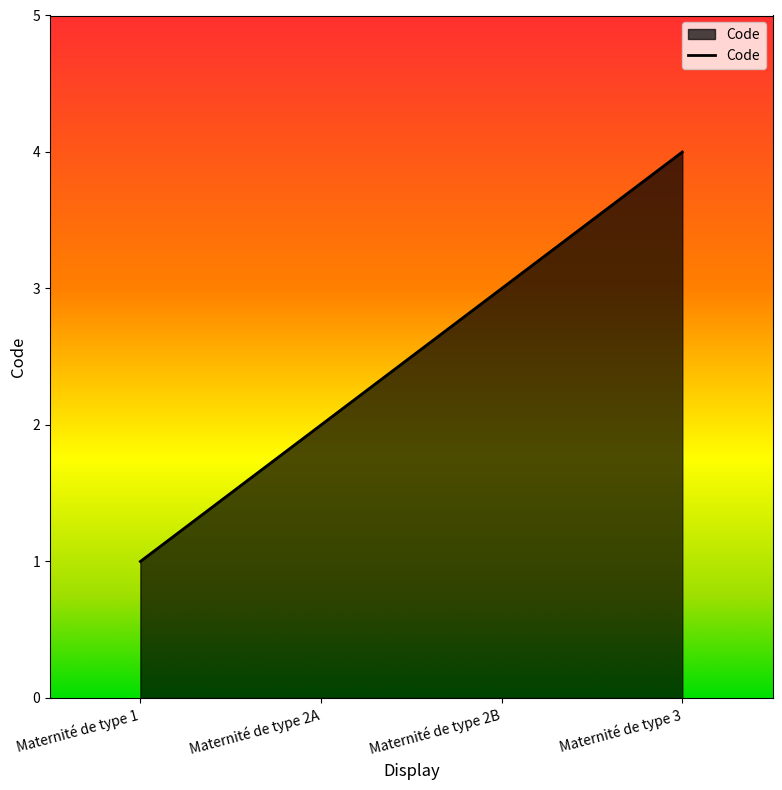

Reading right to left, transcribe all the data shown in this chart.

4	3	2	1